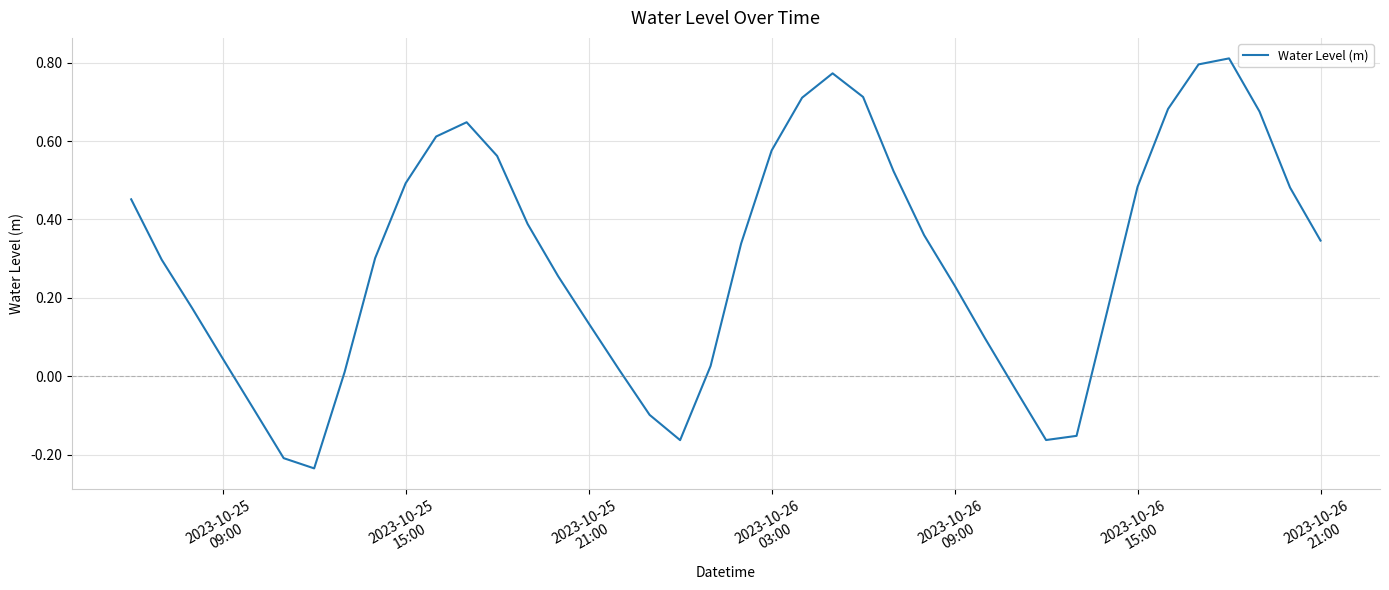

What is the difference between the maximum and minimum values?

1.0